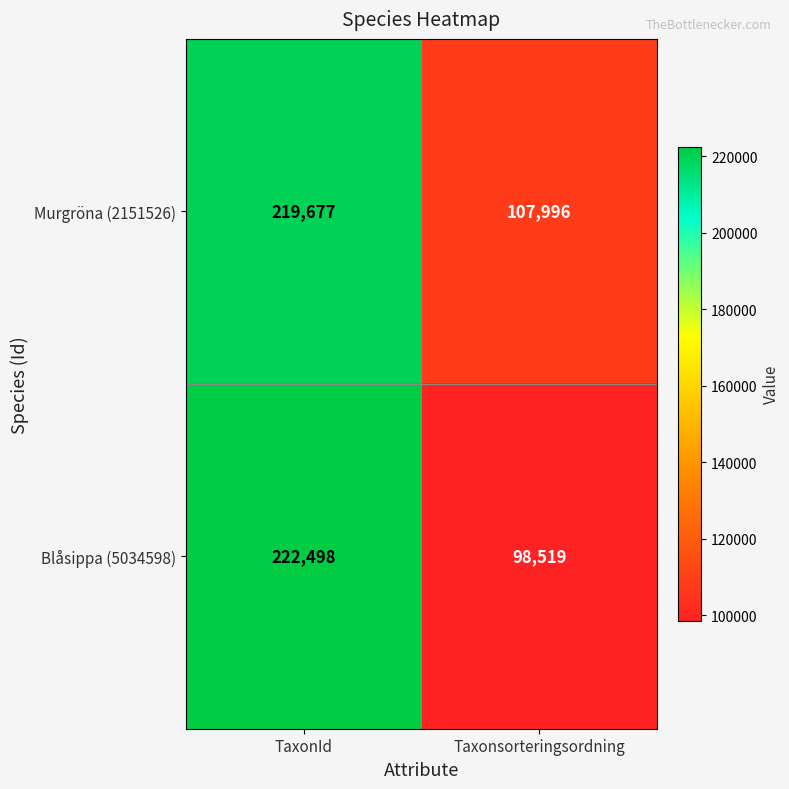

What is the difference between the maximum and minimum values in the Blåsippa (5034598) series?

123979